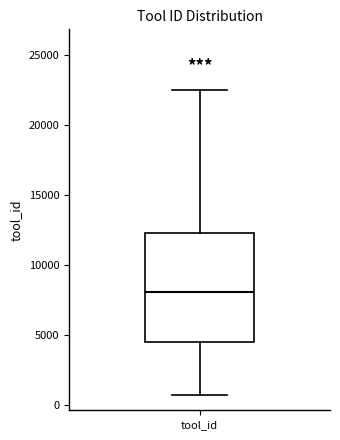

Read this box plot against the y-axis: the position of the median line, the range covered by the box, and the ends of both whiskers. The values are not printed on the chart, so give them approximately, as read against the axis.

median 8000, box 4500 to 12500, whiskers 500 to 22500